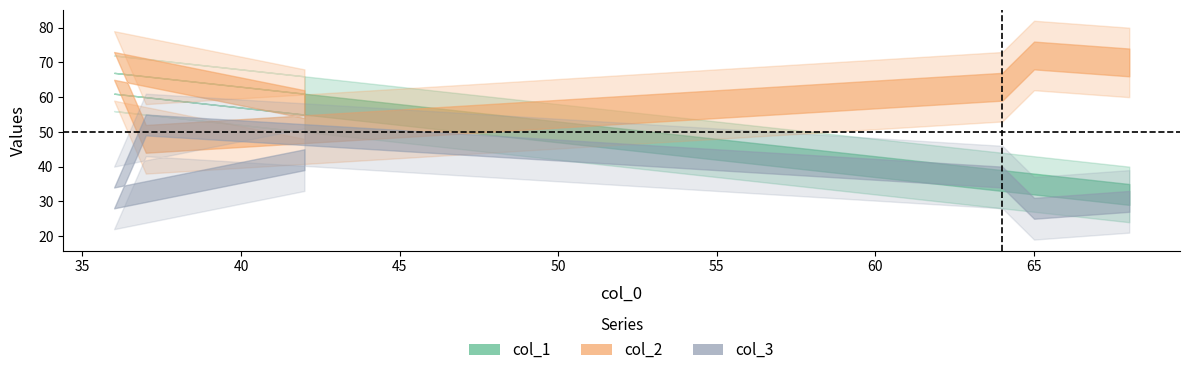

Is the value of col_2 at 42 greater than the value of col_1 at 65?

Yes